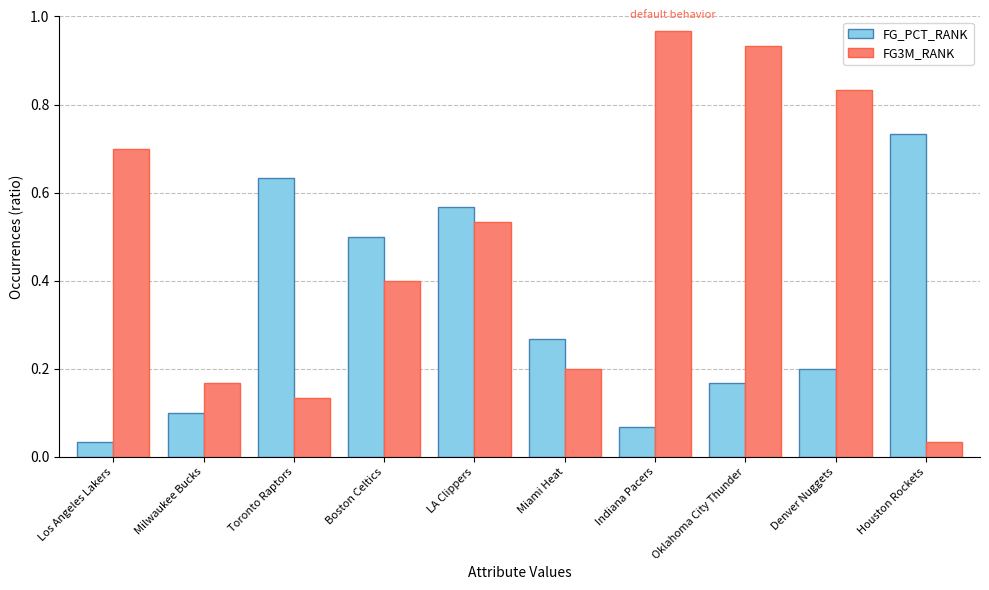

How many groups of bars are there?

10